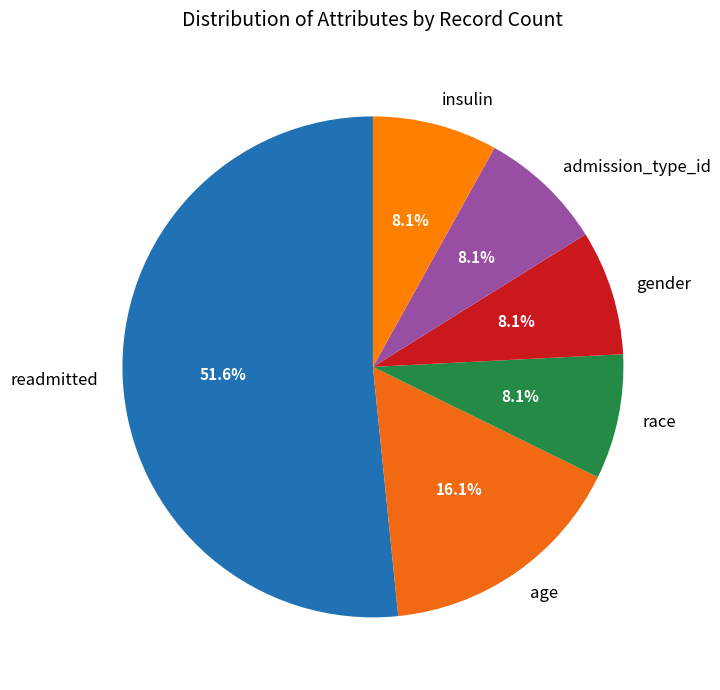

To the nearest percent, what is the combined percentage of age and race?

24%